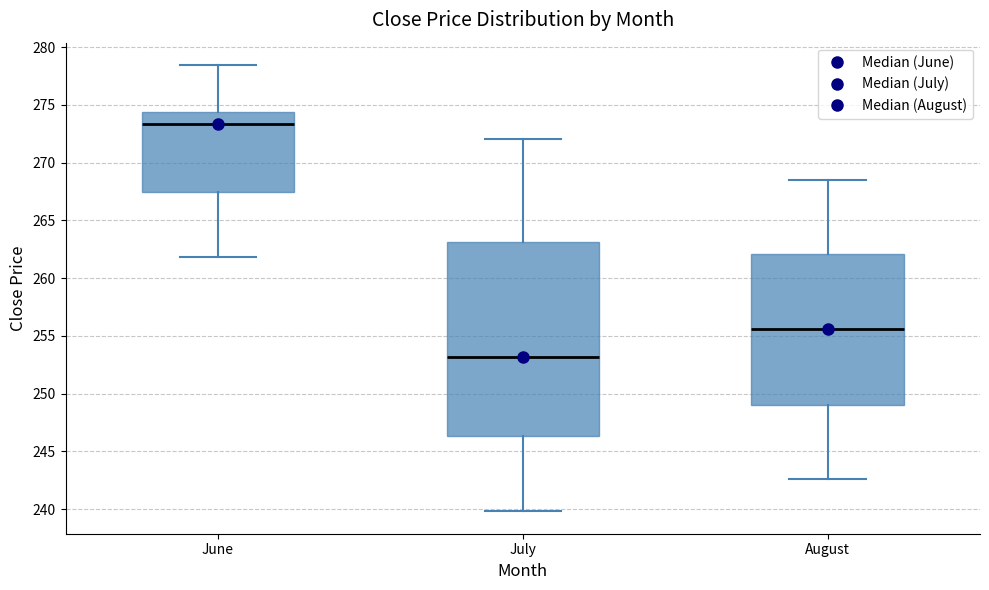

Reading left to right, transcribe this box plot: for each box, give where its median line is, the range the box spans, and where its two whiskers end, as read against the y-axis. The values are not printed on the chart, so give them approximately, as read against the axis.

June: median 273.5, box 267.5 to 274.5, whiskers 262.0 to 278.5
July: median 253.0, box 246.5 to 263.0, whiskers 240.0 to 272.0
August: median 255.5, box 249.0 to 262.0, whiskers 242.5 to 268.5